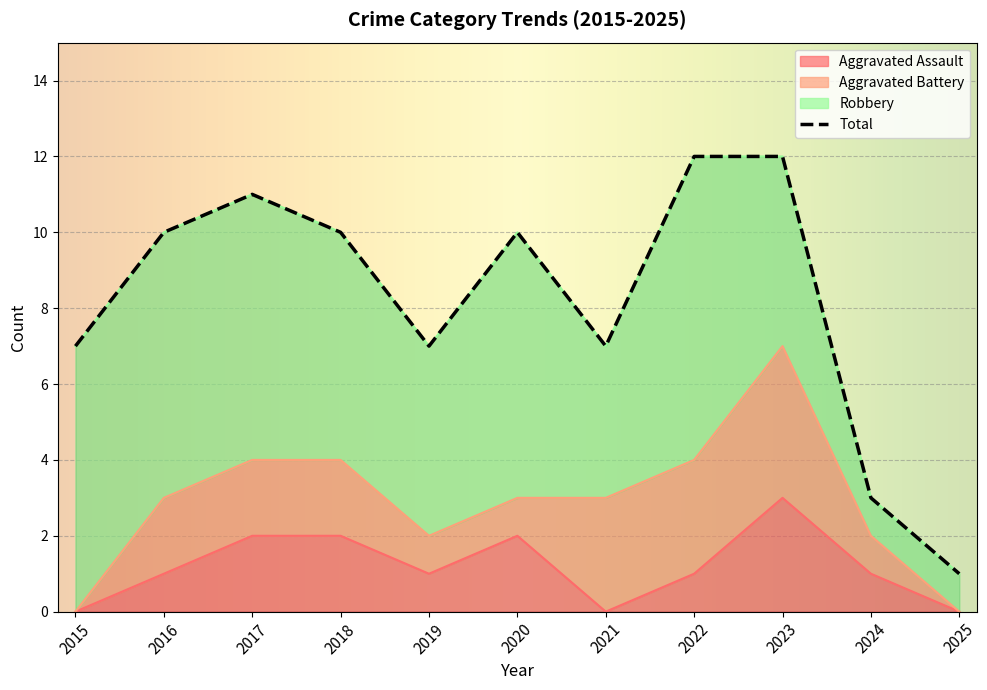

True or false: Aggravated Assault has a value of 3 at 2023.

True